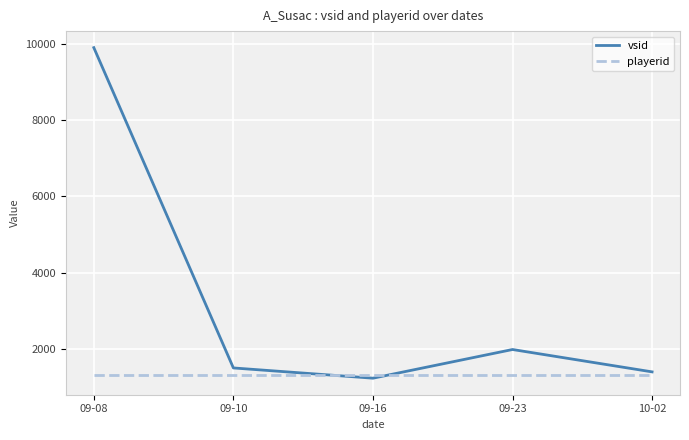

The value of playerid at 09-08 is 1313.0. True or false?

True